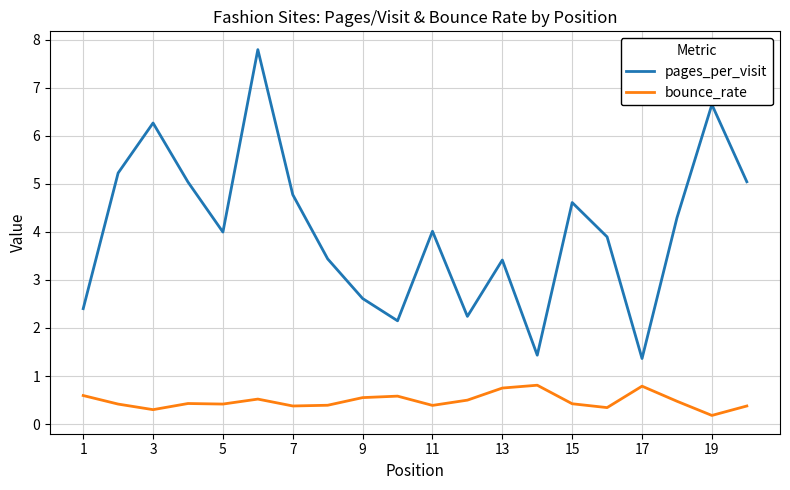

Which series has the largest range (max minus min)?

pages_per_visit